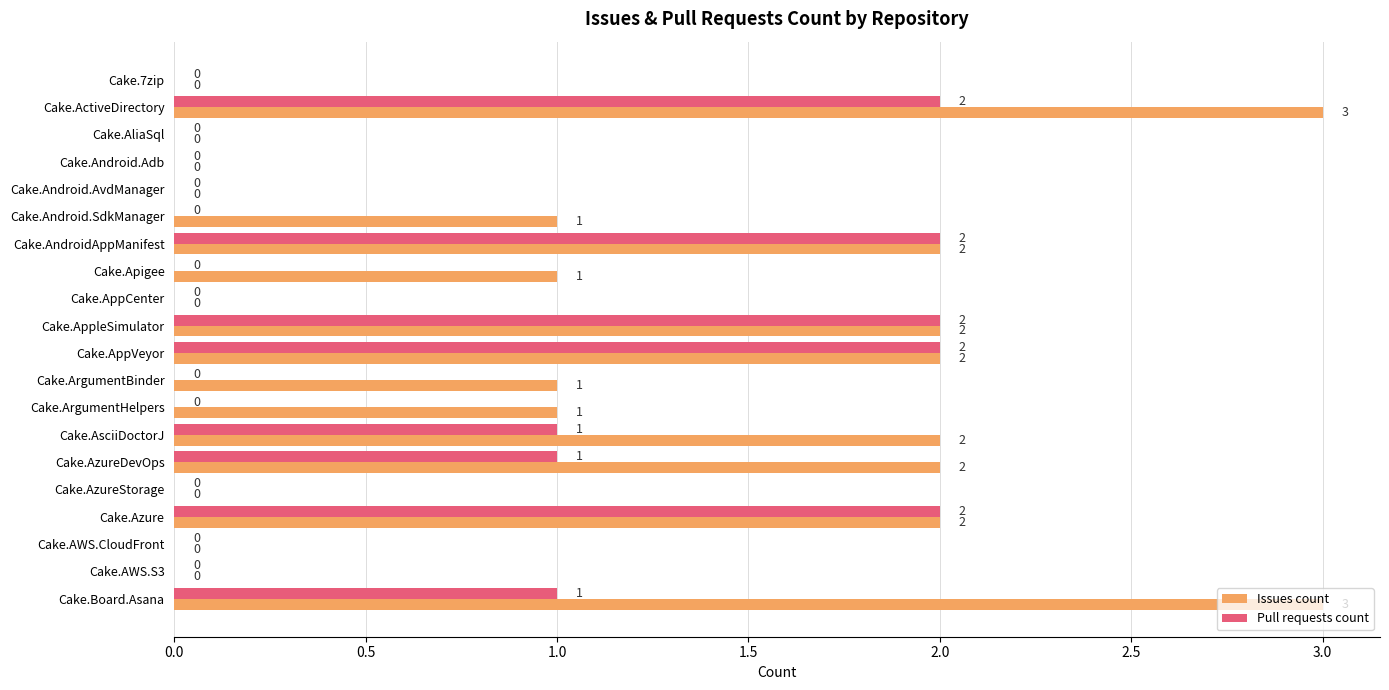

What is the sum of all Issues count values?

22